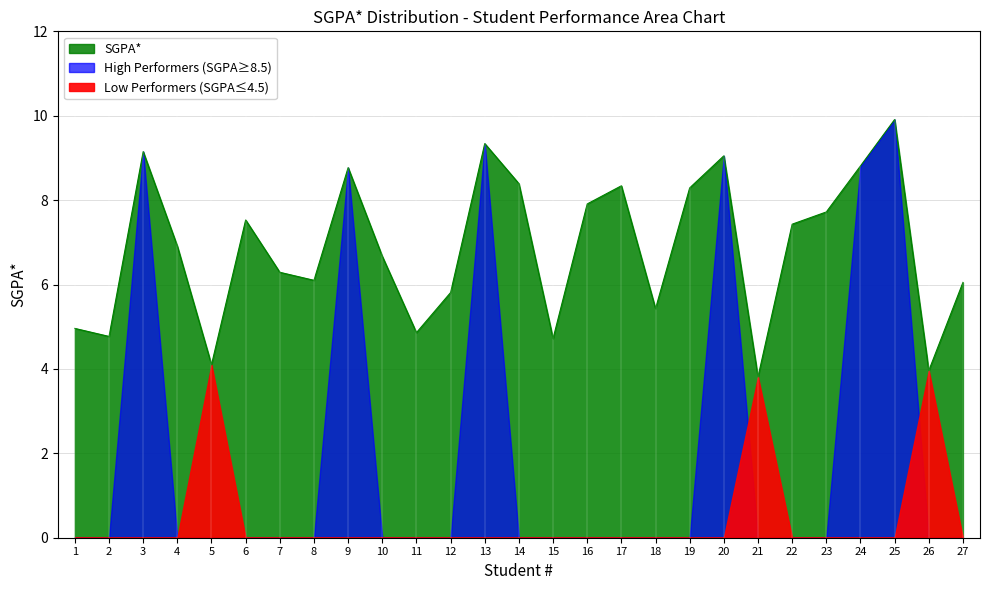

List the labels in order of value, largest first.

25, 13, 3, 20, 24, 9, 14, 17, 19, 16, 23, 6, 22, 4, 10, 7, 8, 27, 12, 18, 1, 11, 2, 15, 5, 26, 21